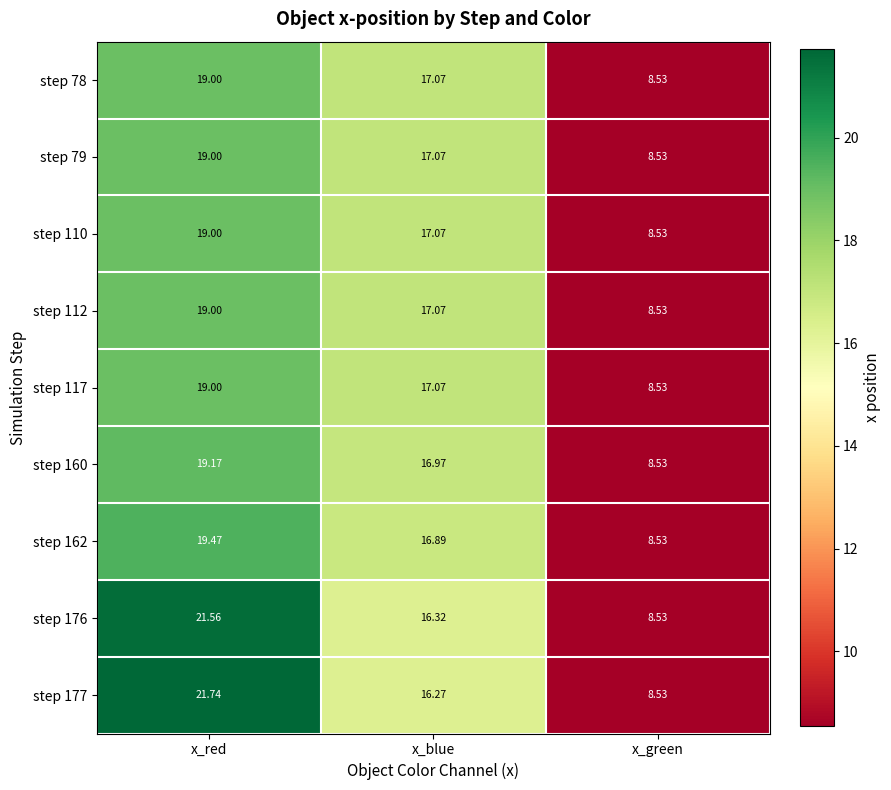

Rank the categories by step 177 value from highest to lowest.

x_red, x_blue, x_green